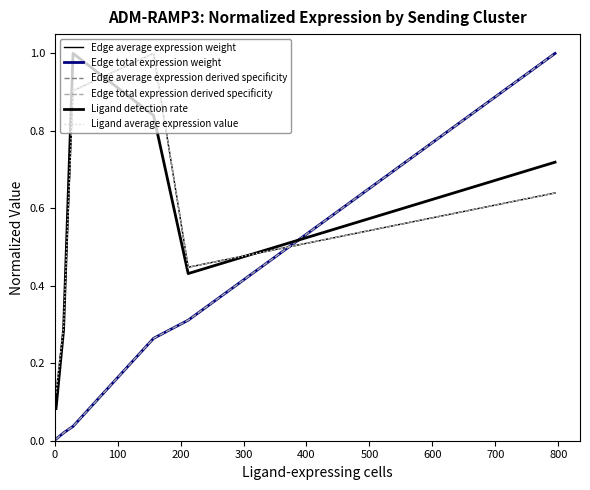

Does the chart display data point markers on the line(s)?

No